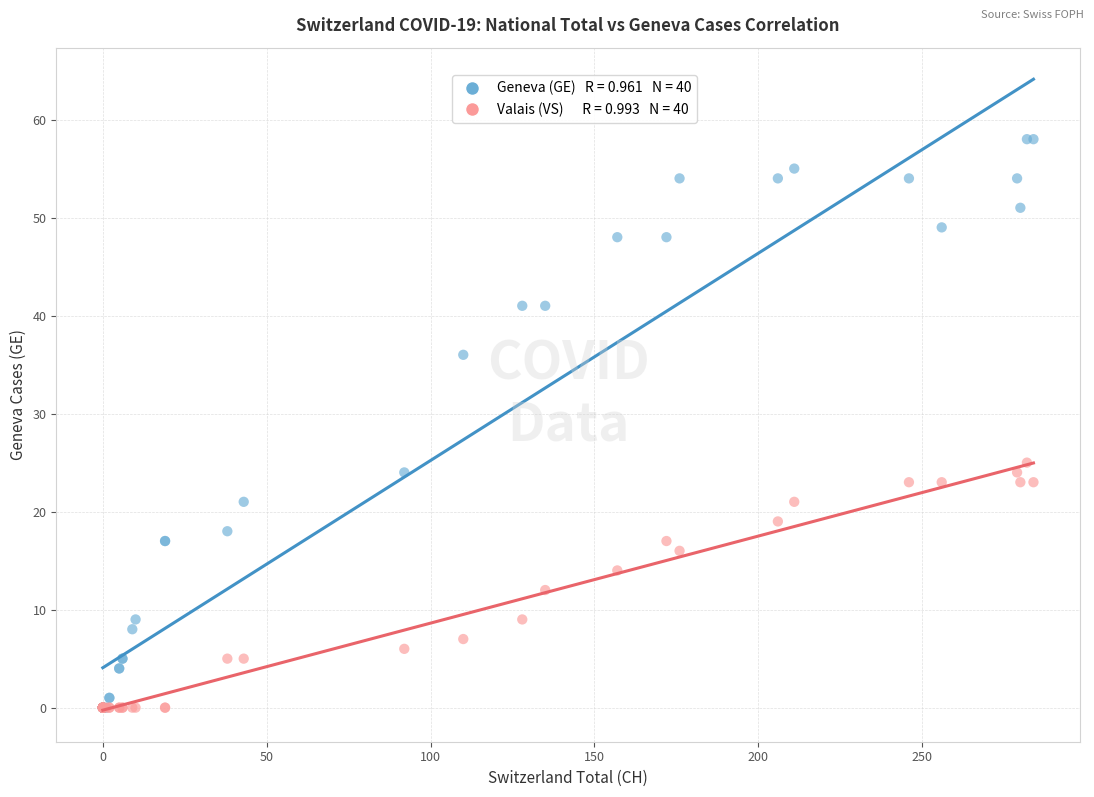

Across all series, what Y value is closest to 29?

25